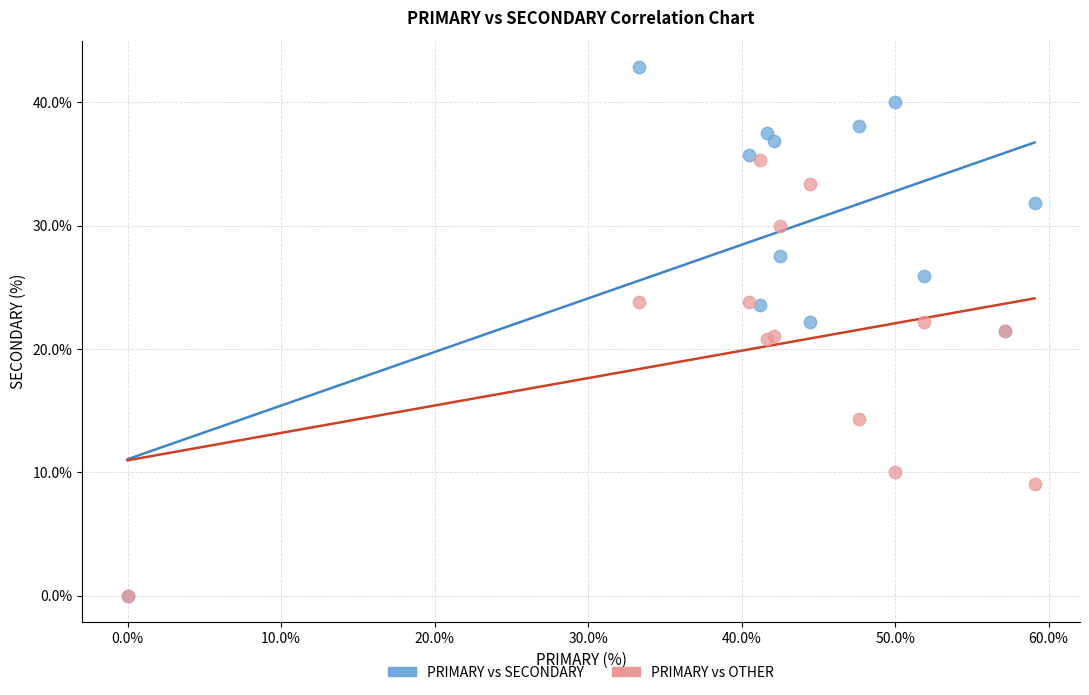

In the PRIMARY vs OTHER series, what Y value is closest to 17?

14.3